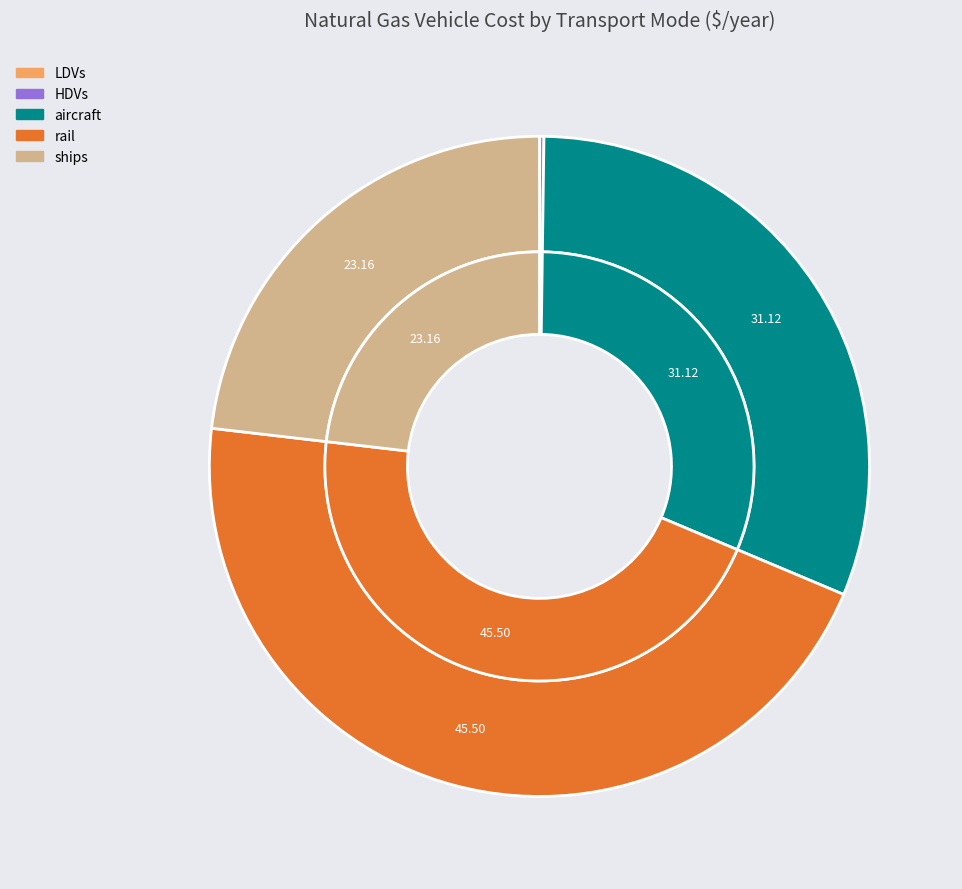

Which slice is the largest?

rail